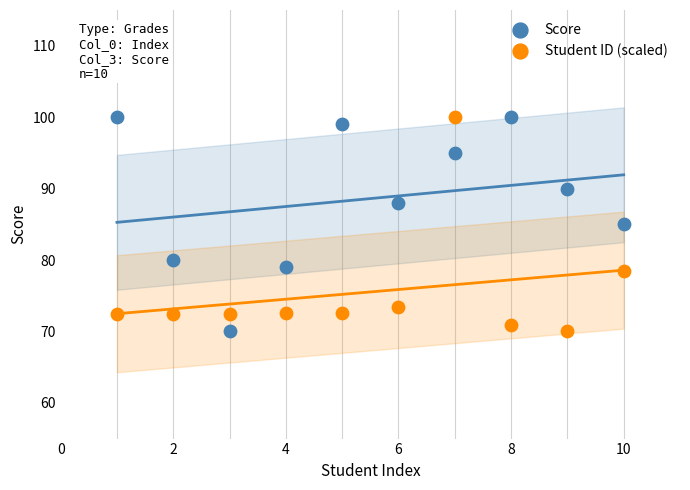

What is the X range (max minus min) for the scatter plot?

9.0